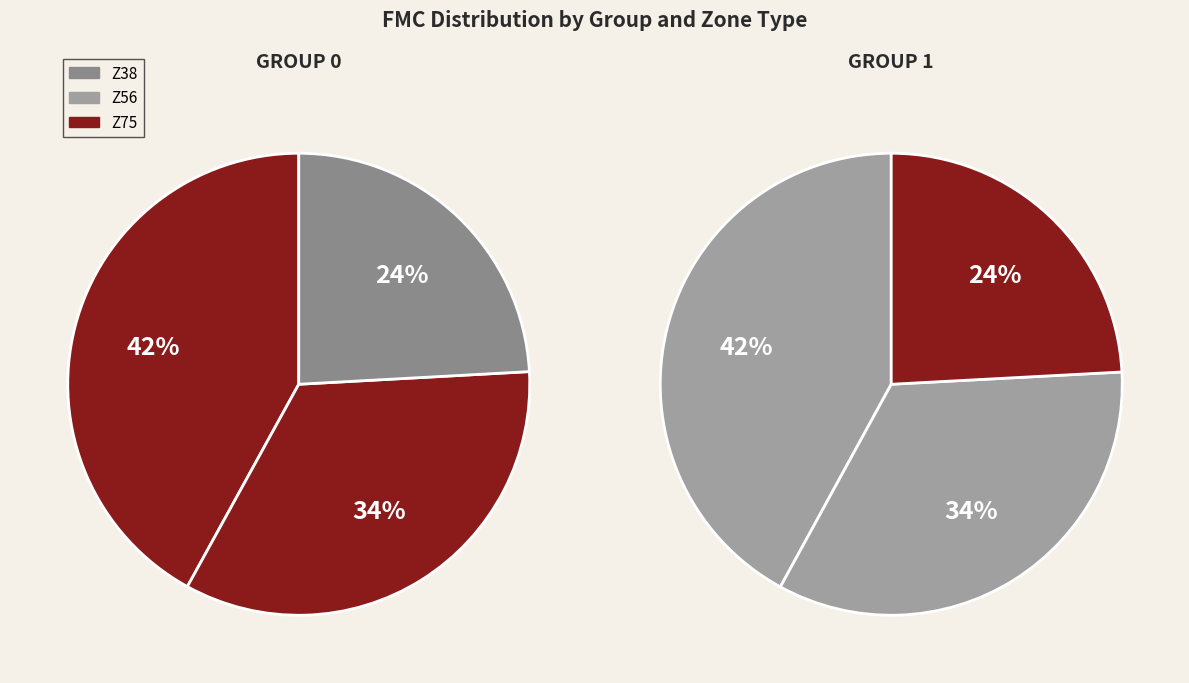

Count the number of slices in the pie.

6